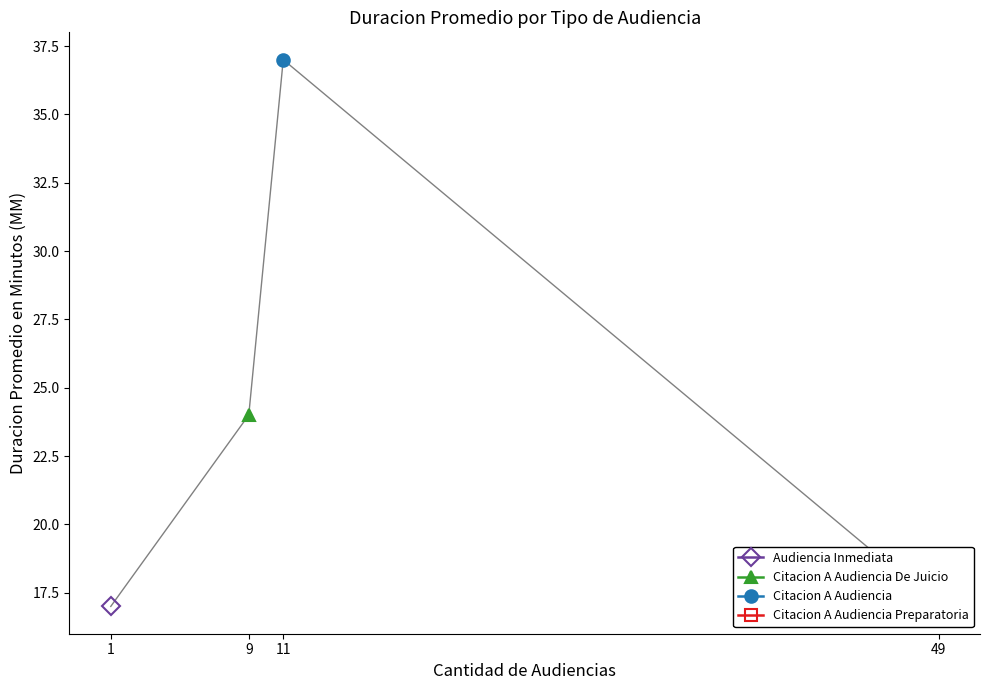

True or false: Citacion A Audiencia has a value of 61 at 9.

False